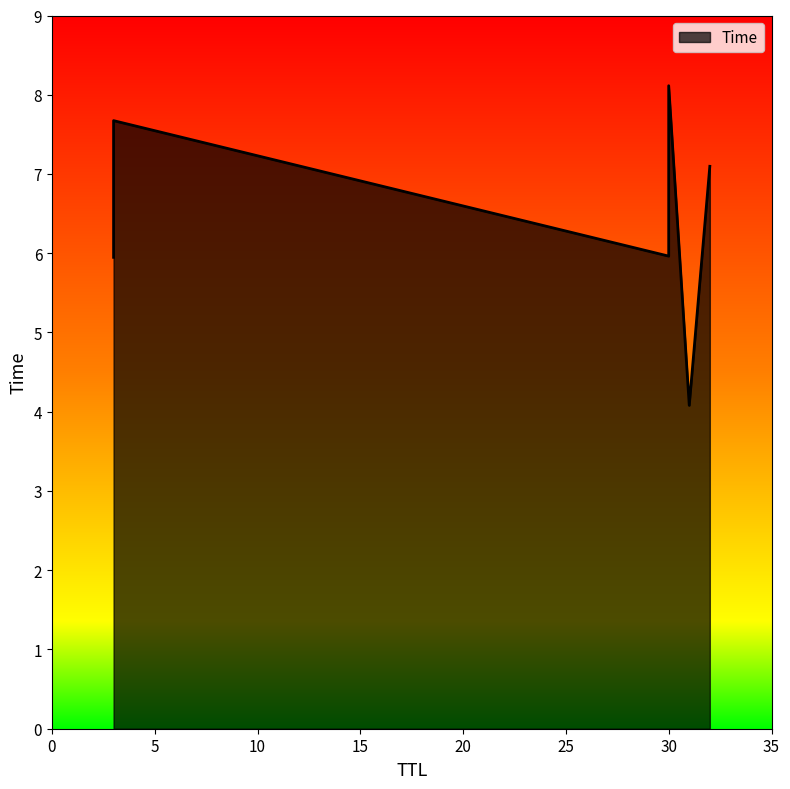

Where is the data nearest to the value 6?

30